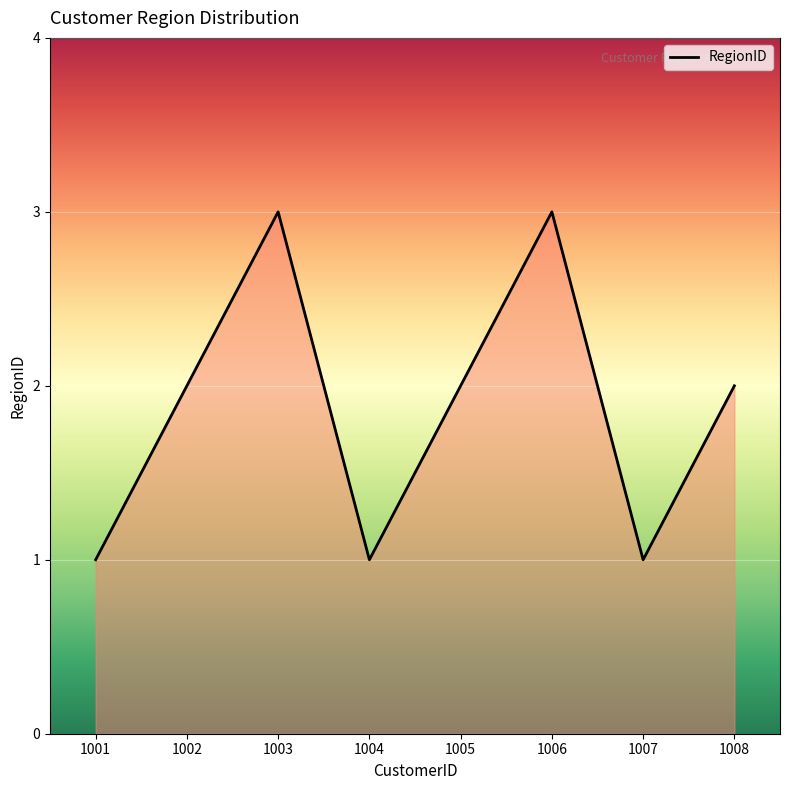

Reading left to right, list all the values displayed in this chart.

1001=1	1002=2	1003=3	1004=1	1005=2	1006=3	1007=1	1008=2